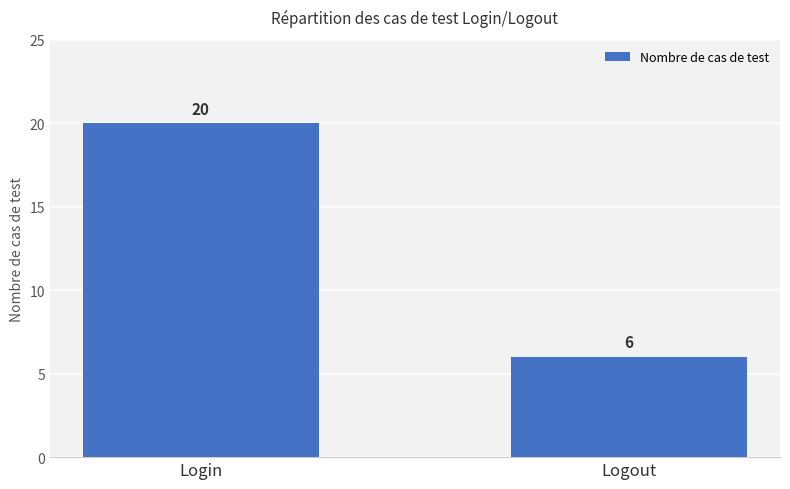

List the labels in order of value, smallest first.

Logout, Login